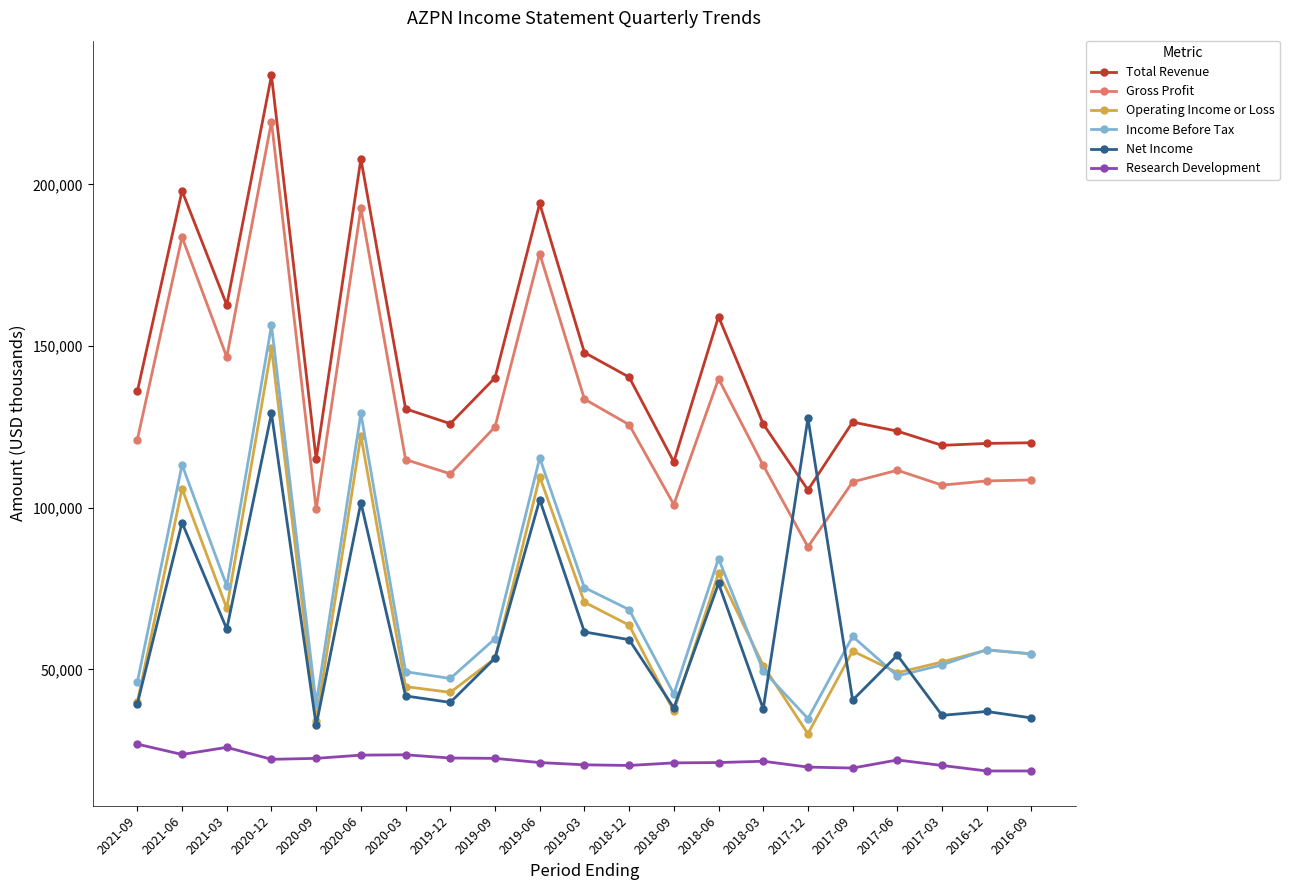

Does the chart have visible grid lines?

No